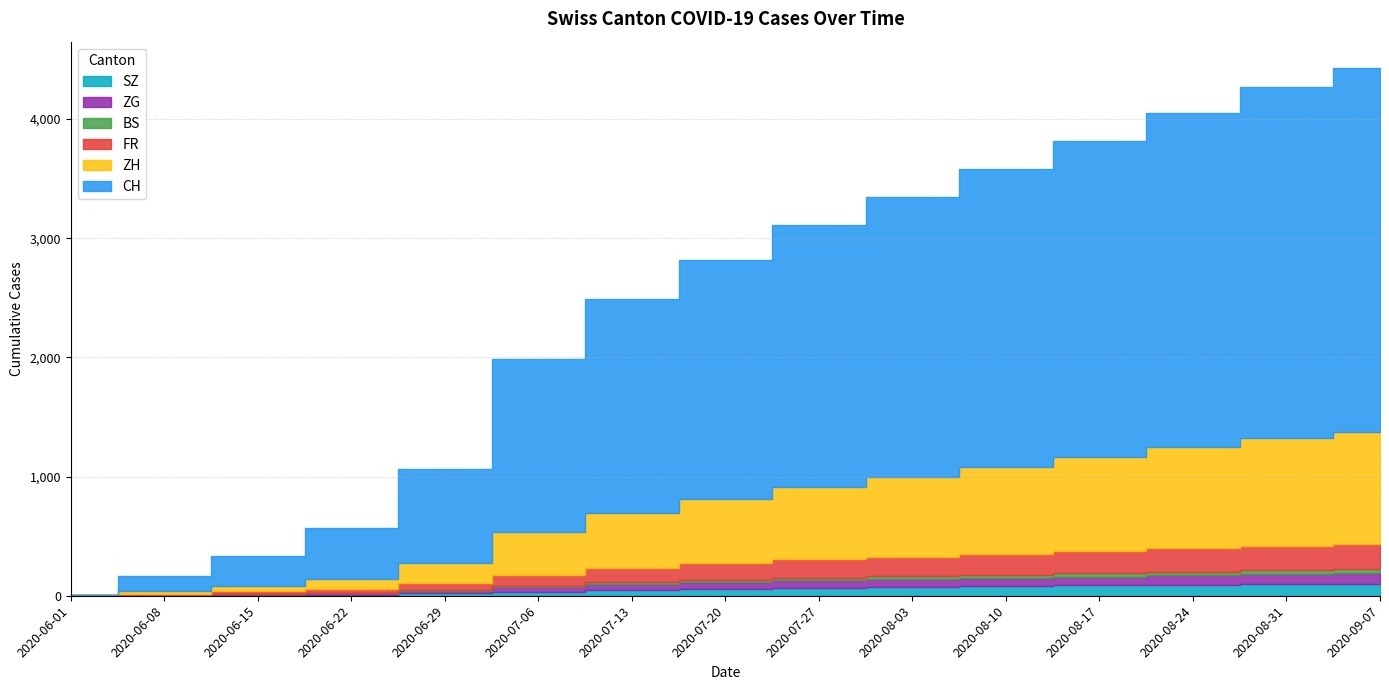

What is the sum of all CH values?

25353